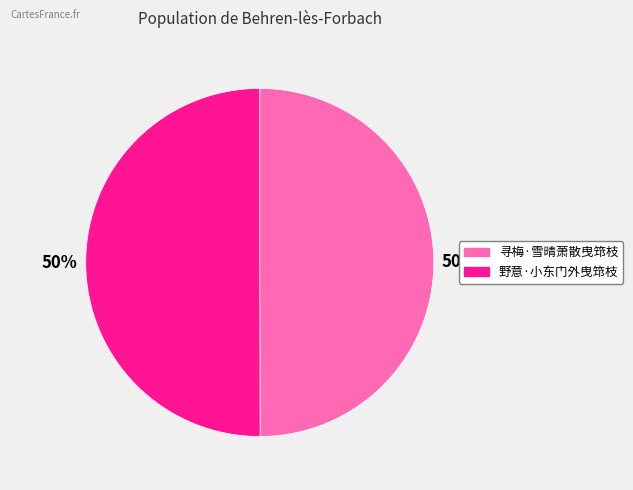

How many slices are in this pie chart?

2